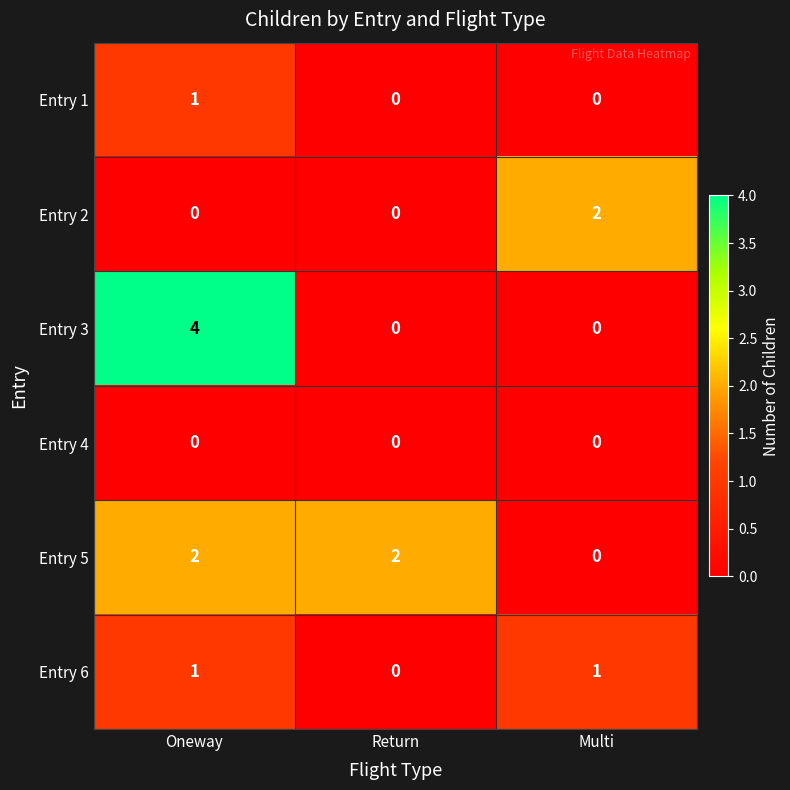

How many Entry 3 values are between 0 and 4?

3